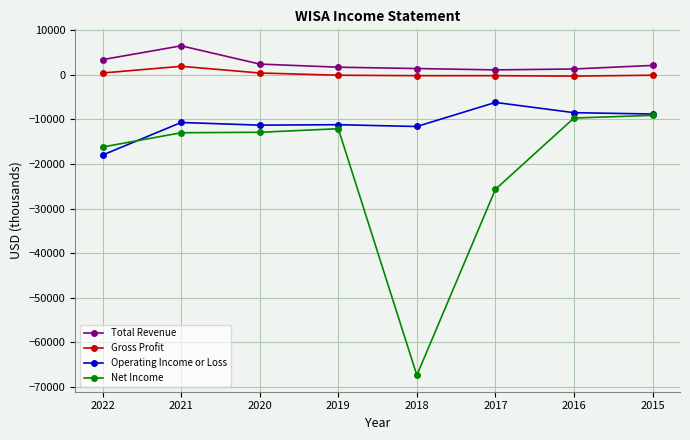

True or false: Net Income and Total Revenue intersect in this chart.

False